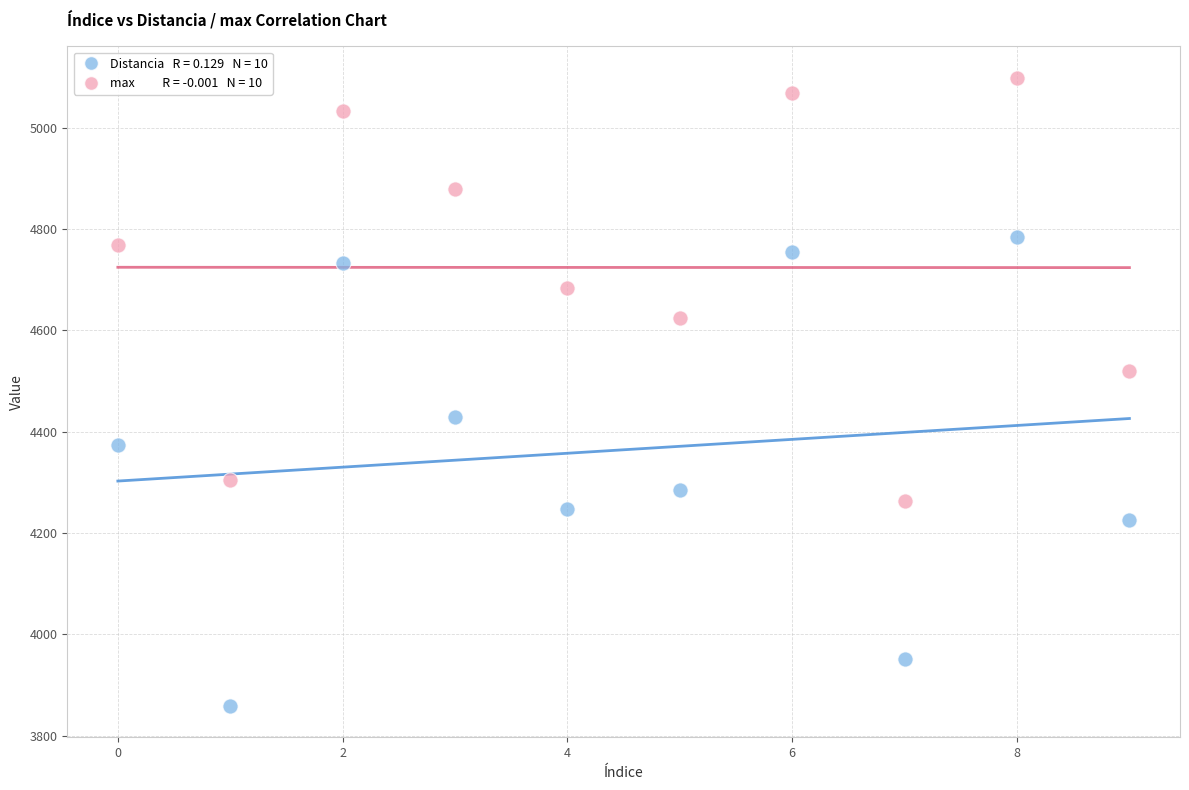

Across all data points, what is the range of Y values (max minus min)?

1239.1